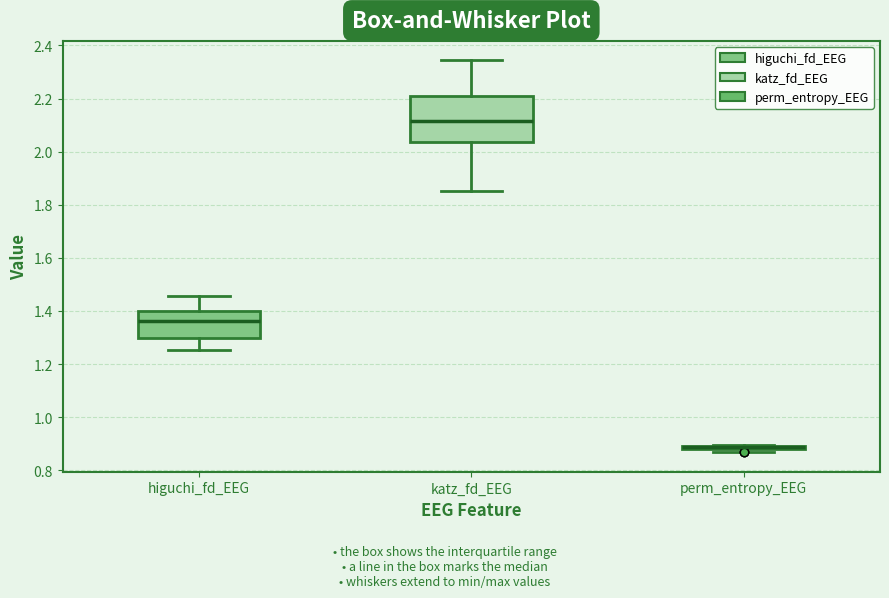

Reading left to right, read every box against the y-axis: the position of its median line, the range the box covers, and the ends of its whiskers. The values are not printed on the chart, so give them approximately, as read against the axis.

higuchi_fd_EEG: median 1.36, box 1.30 to 1.40, whiskers 1.26 to 1.46
katz_fd_EEG: median 2.12, box 2.04 to 2.20, whiskers 1.86 to 2.34
perm_entropy_EEG: box collapsed to a line at 0.88, whiskers 0.86 to 0.90